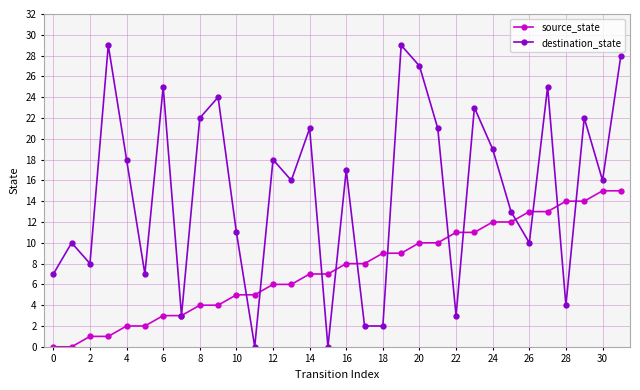

What are all the series names shown in the legend?

source_state, destination_state